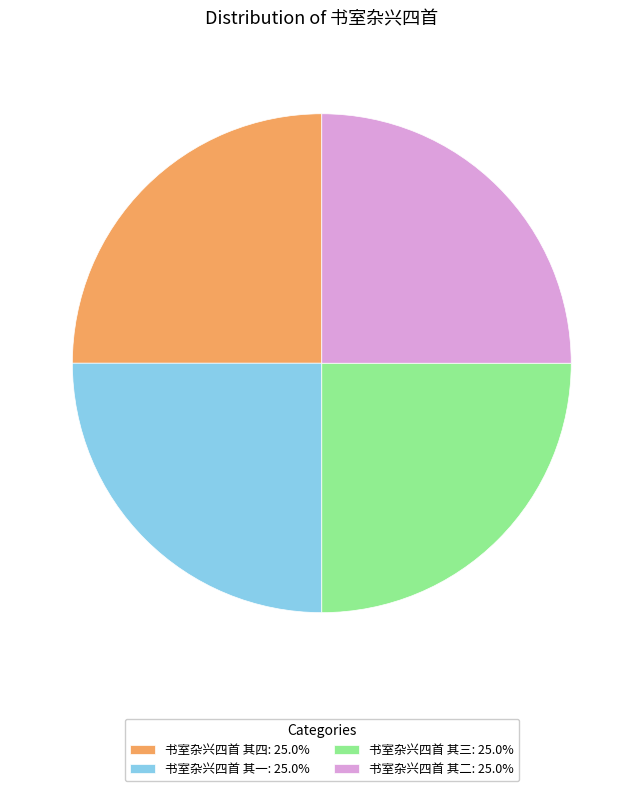

Count the number of slices in the pie.

4